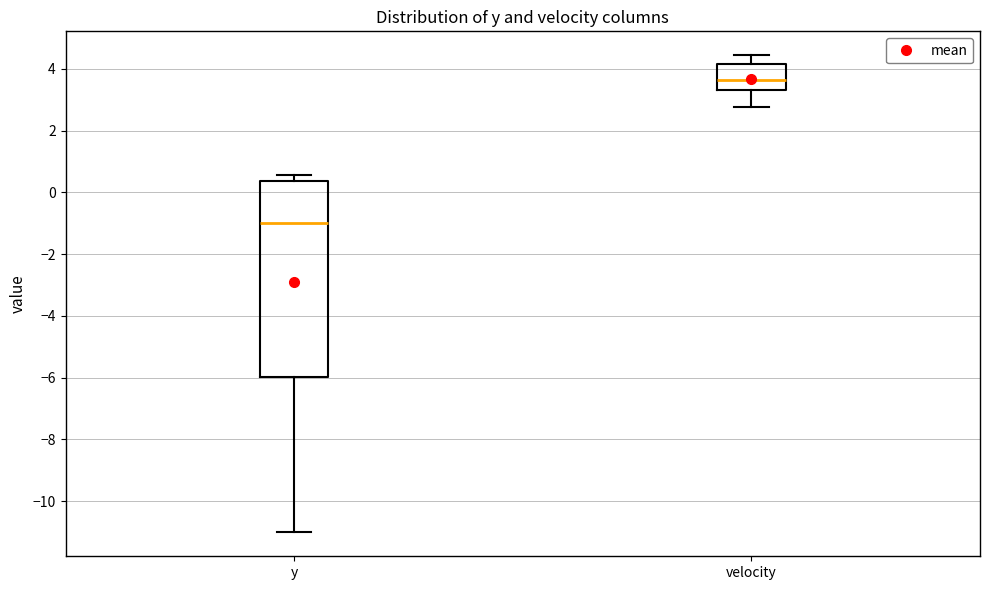

Where is the lower edge of the box for y on the y-axis? The values are not printed on the chart, so give them approximately, as read against the axis.

-6.0